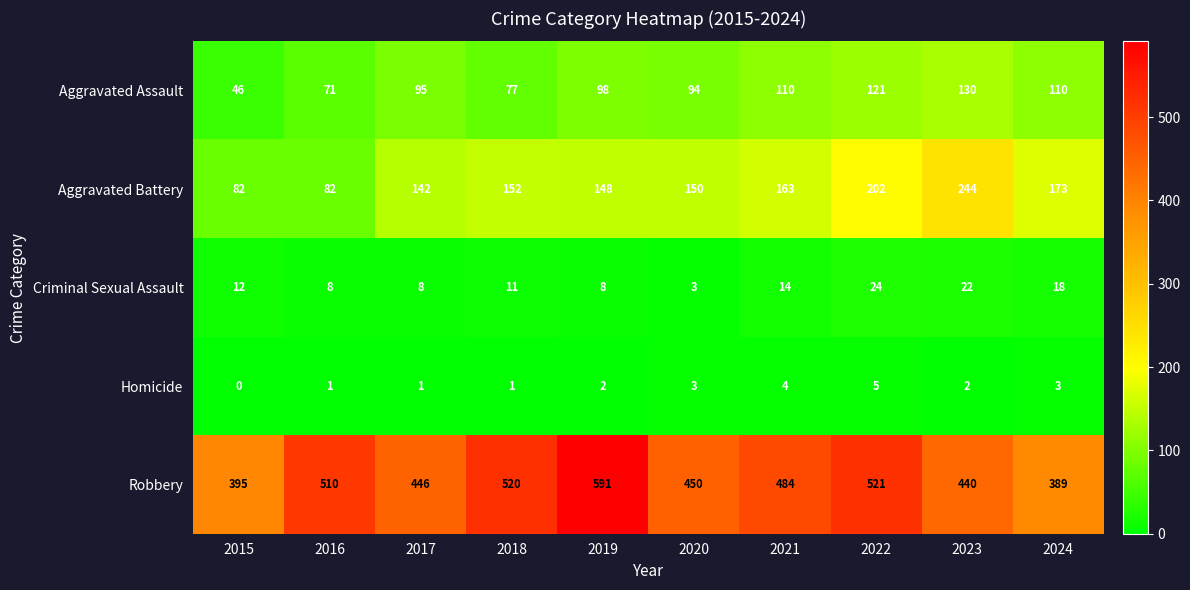

What is the maximum value for Robbery?

591